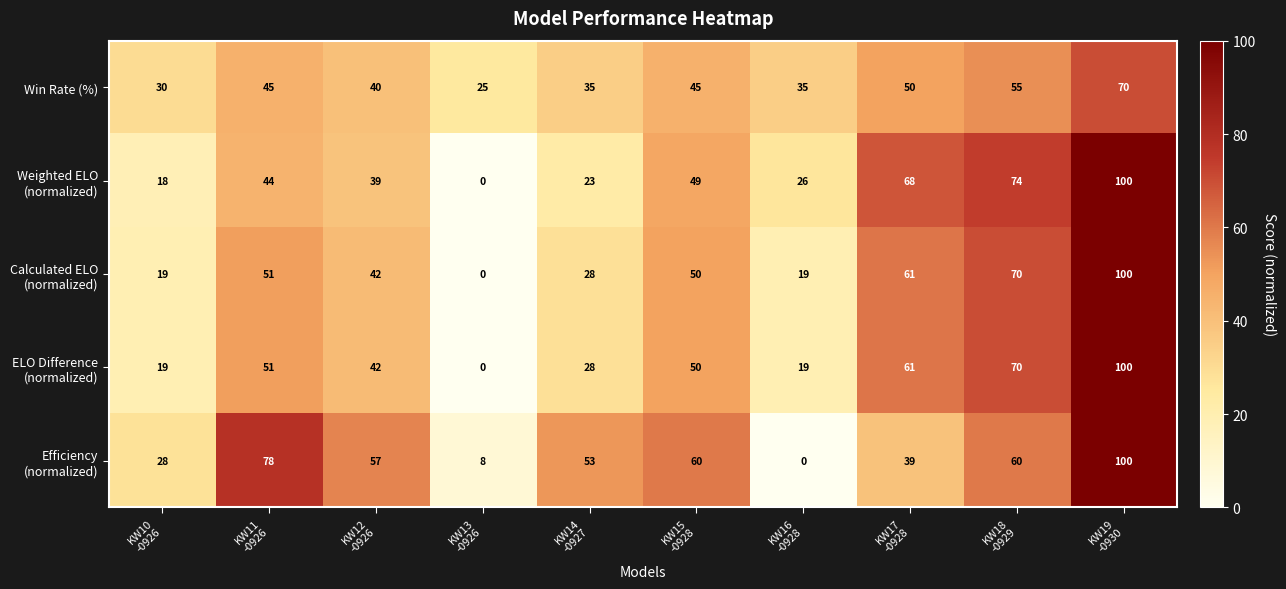

Count the Win Rate (%) values in the range 35 to 50.

6